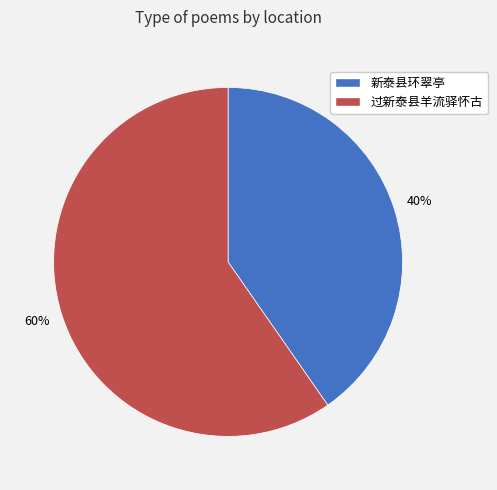

Does any single category account for the majority?

Yes